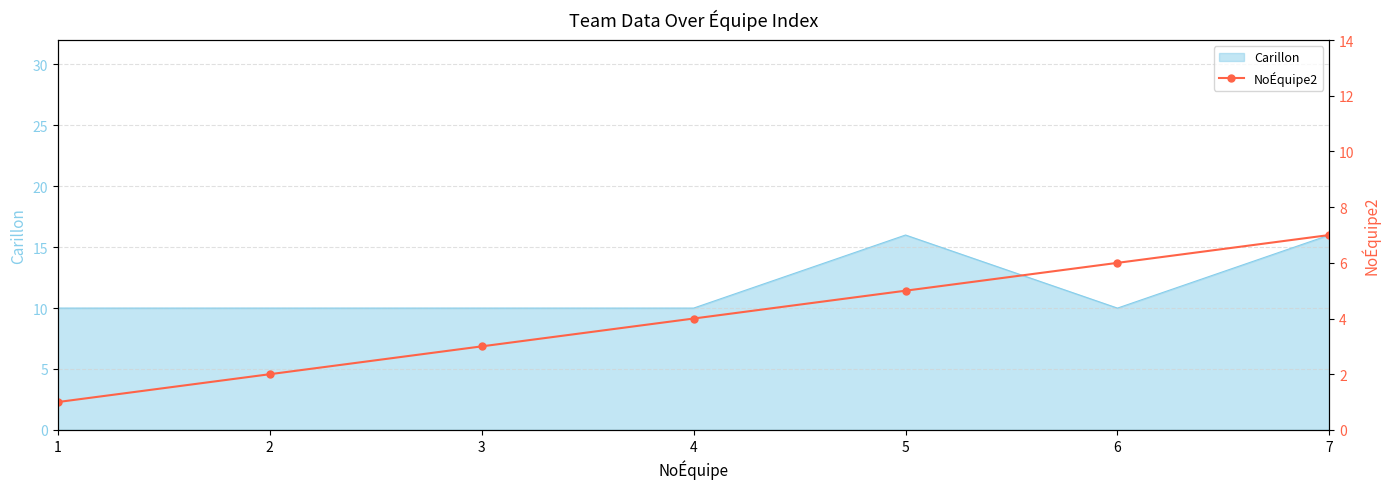

Which label corresponds to the largest value in the chart?

7